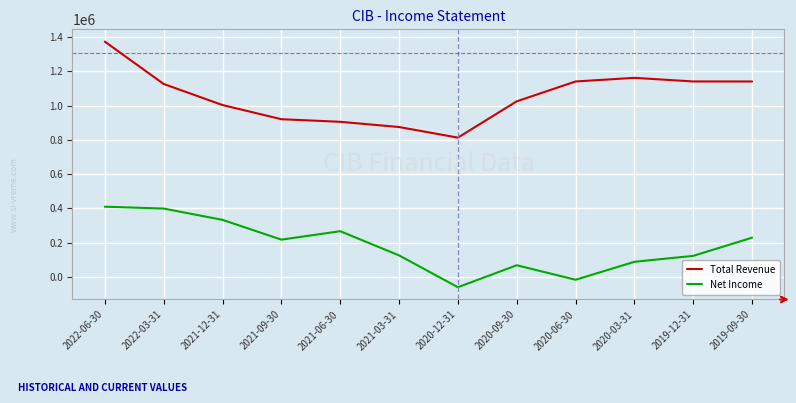

What value does the Net Income series have at 2019-12-31, to the nearest 10?

122000